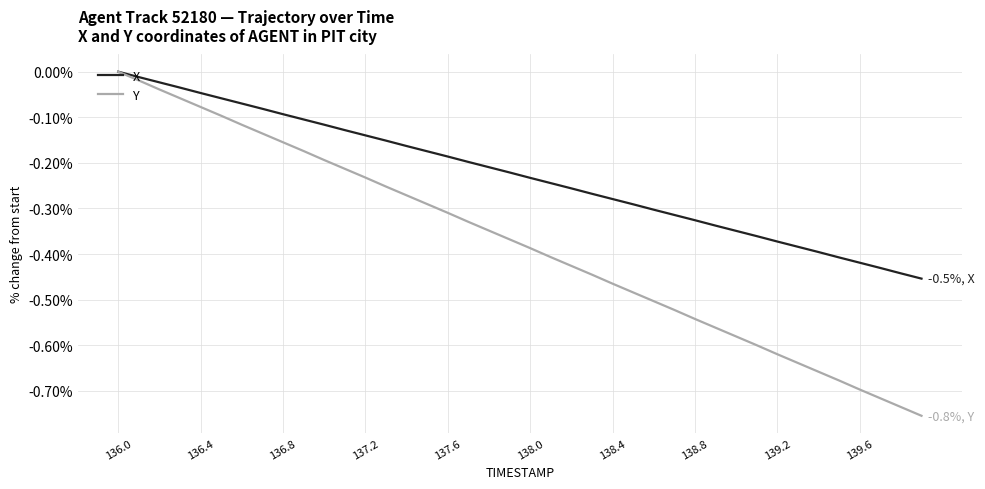

Which series has the widest spread of values?

Y